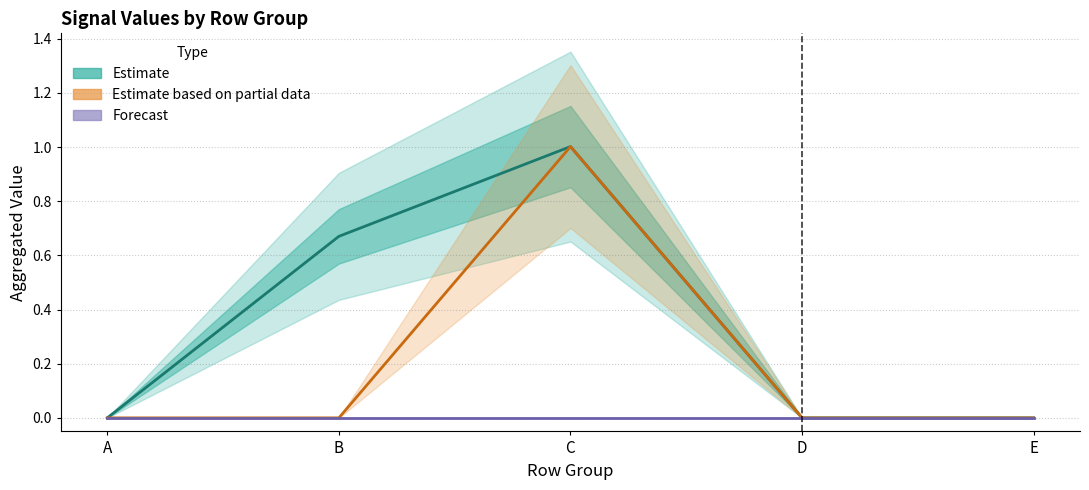

What are all the series names shown in the legend?

Estimate, Estimate based on partial data, Forecast